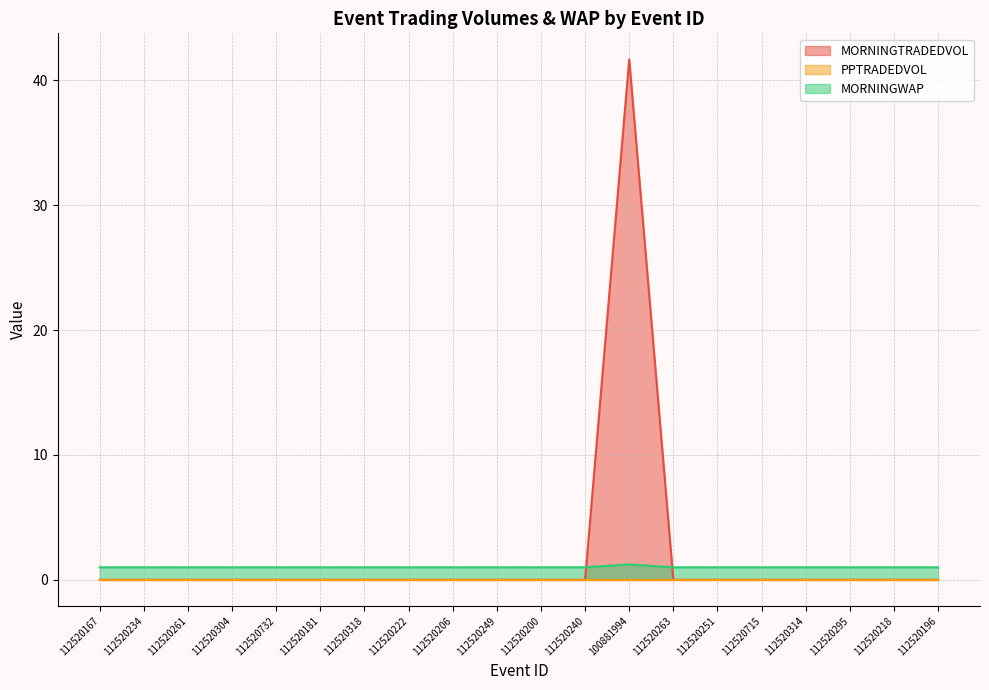

What value does the MORNINGWAP series have at 112520304?

1.0